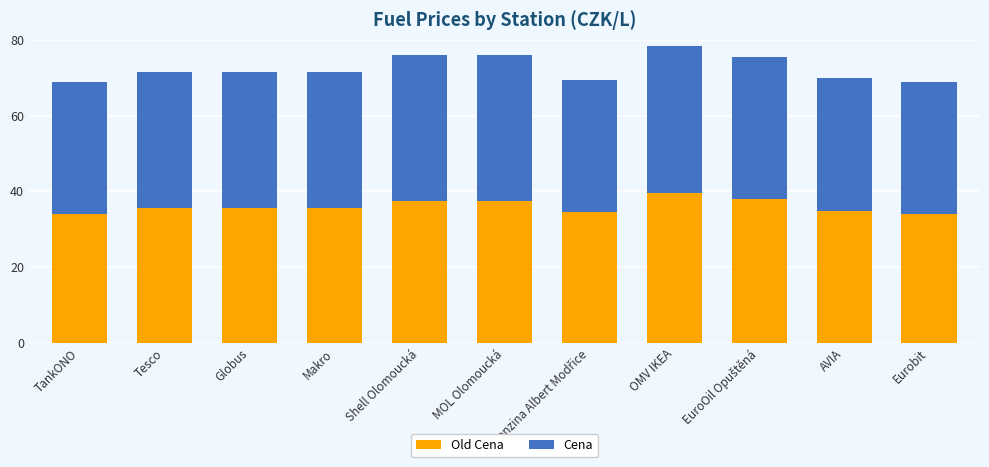

What are all the series names shown in the legend?

Old Cena, Cena